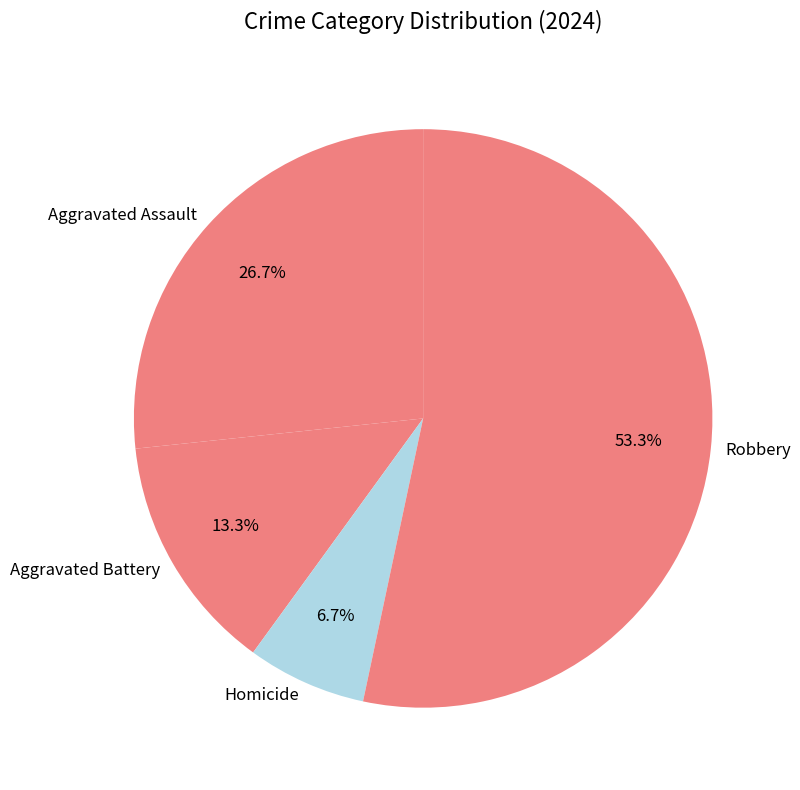

What percentage is the Homicide slice, to the nearest percent?

7%